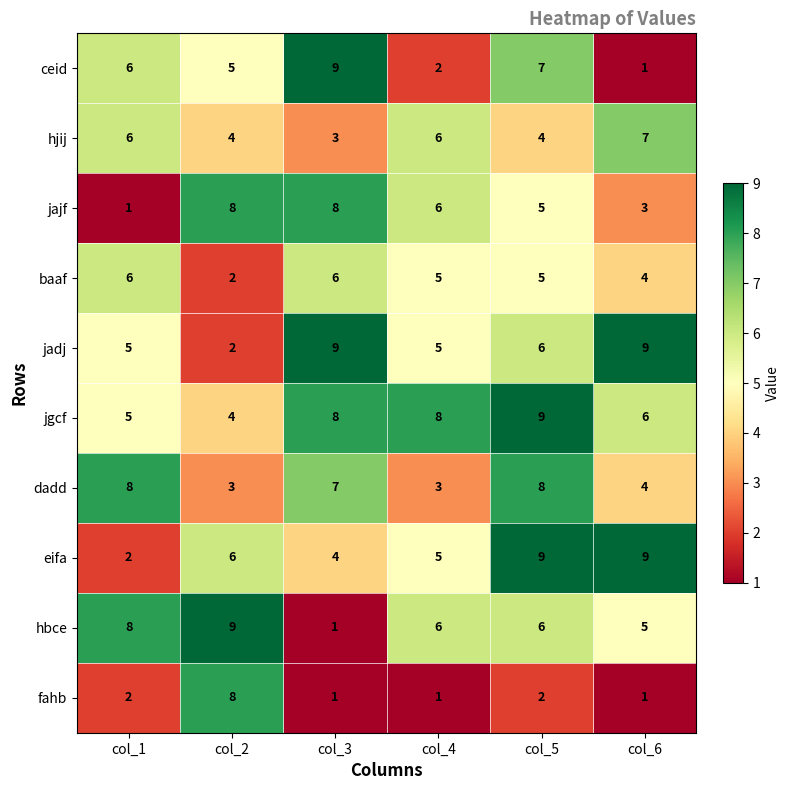

Which series has the largest total across all categories?

jgcf